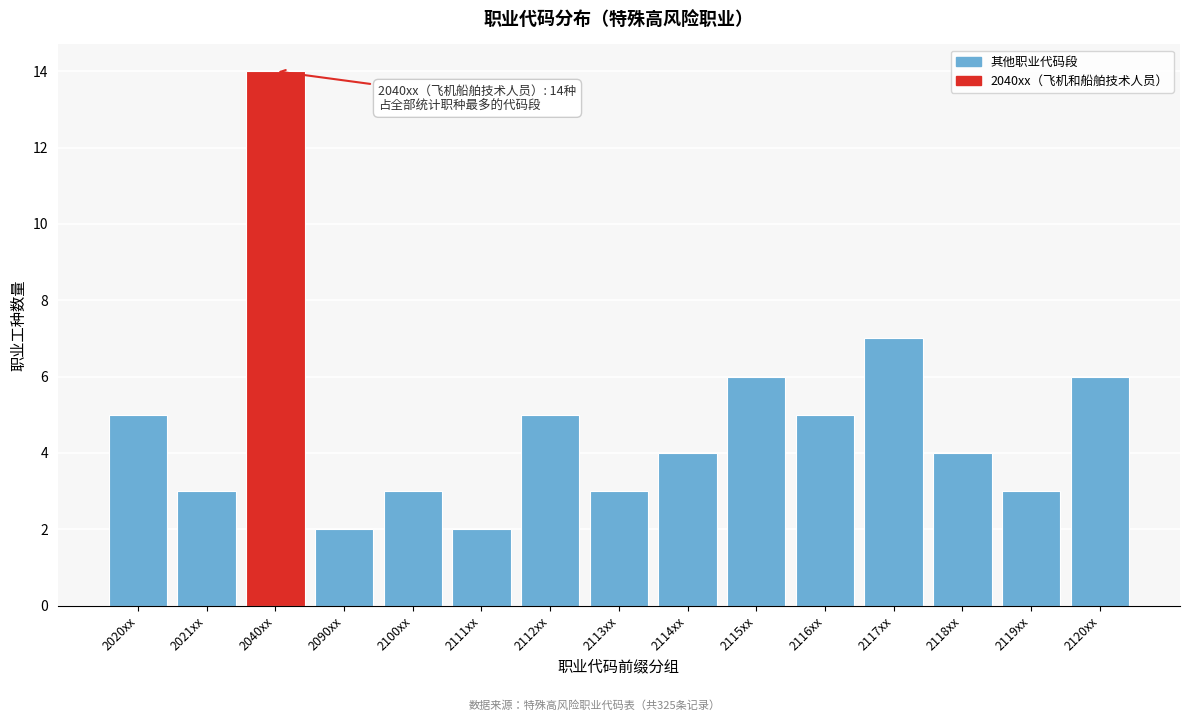

Reading right to left, what are all the values shown in this chart?

6	3	4	7	5	6	4	3	5	2	3	2	14	3	5